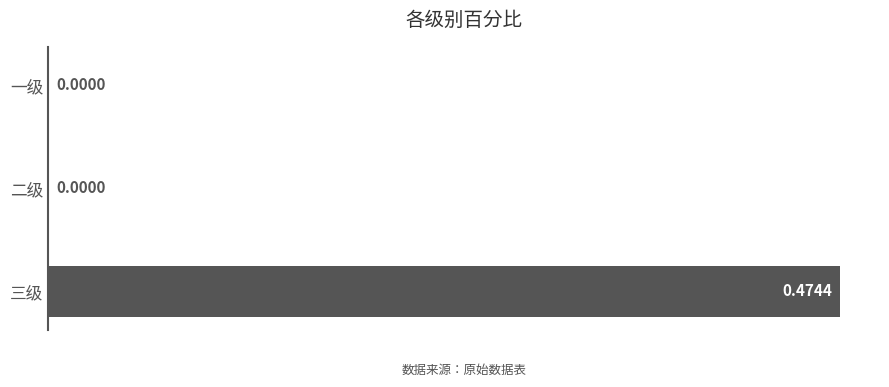

Which category has the highest value across all series?

三级